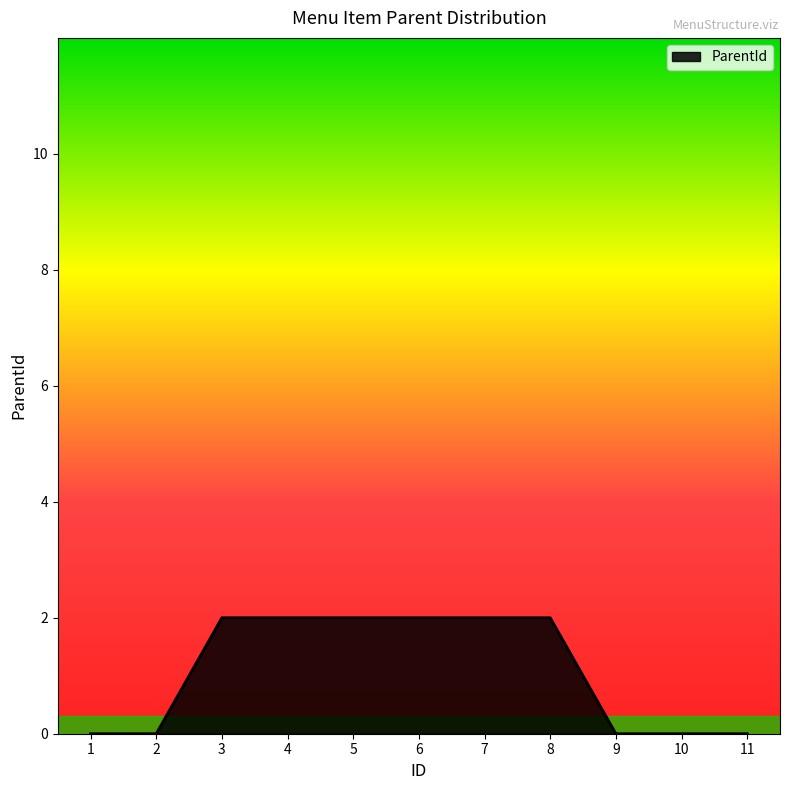

Does the chart have visible grid lines?

No